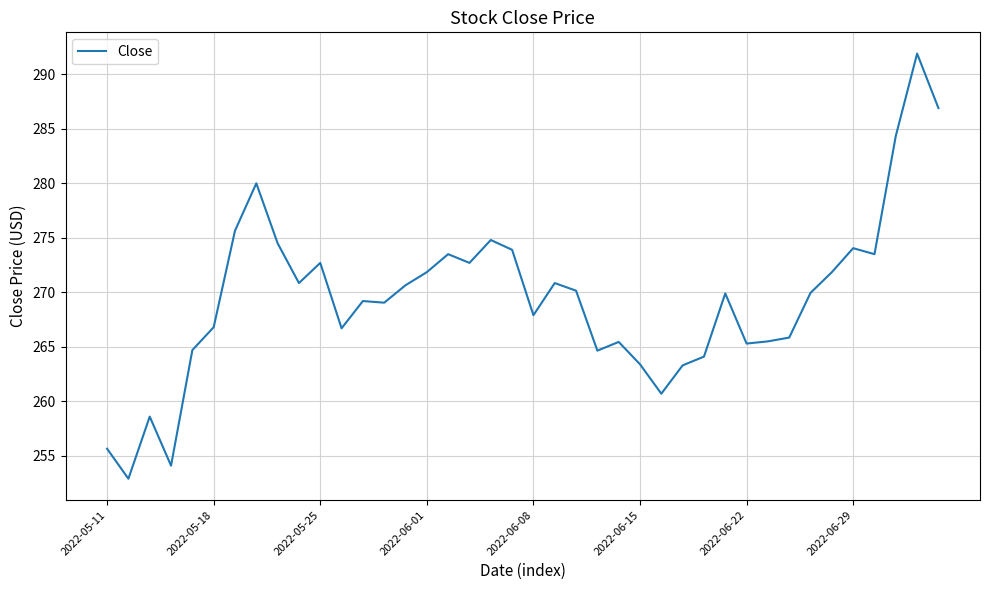

What is the greatest value displayed?

291.9